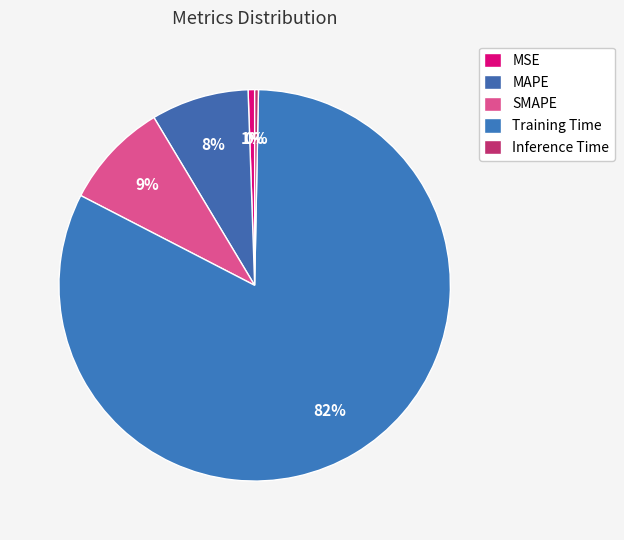

The MAPE slice represents 8% of the pie. True or false?

True